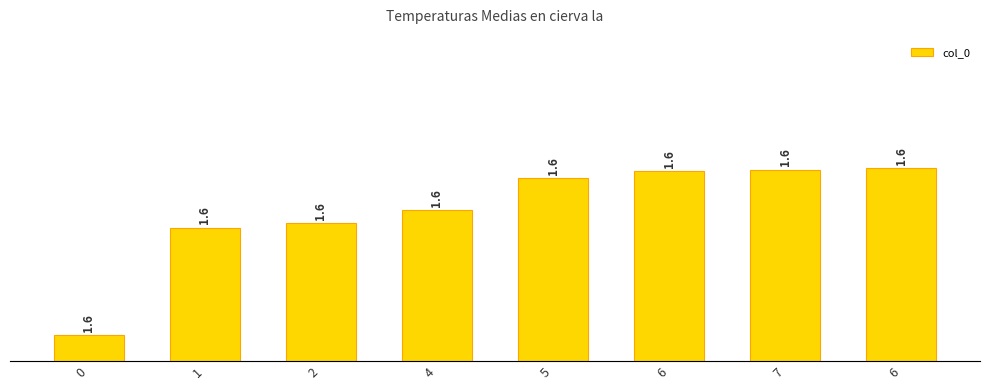

What is the greatest value displayed?

1562719522